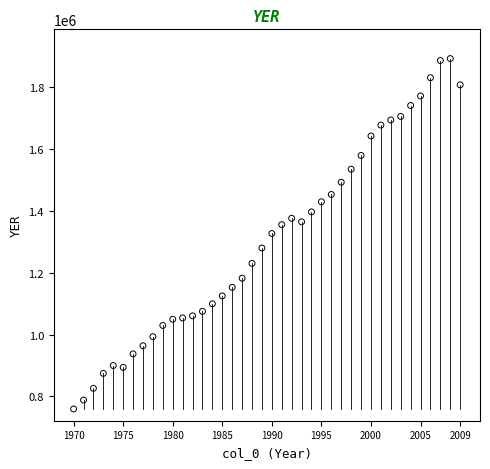

What is the range of Y values (max minus min)?

1133148.0